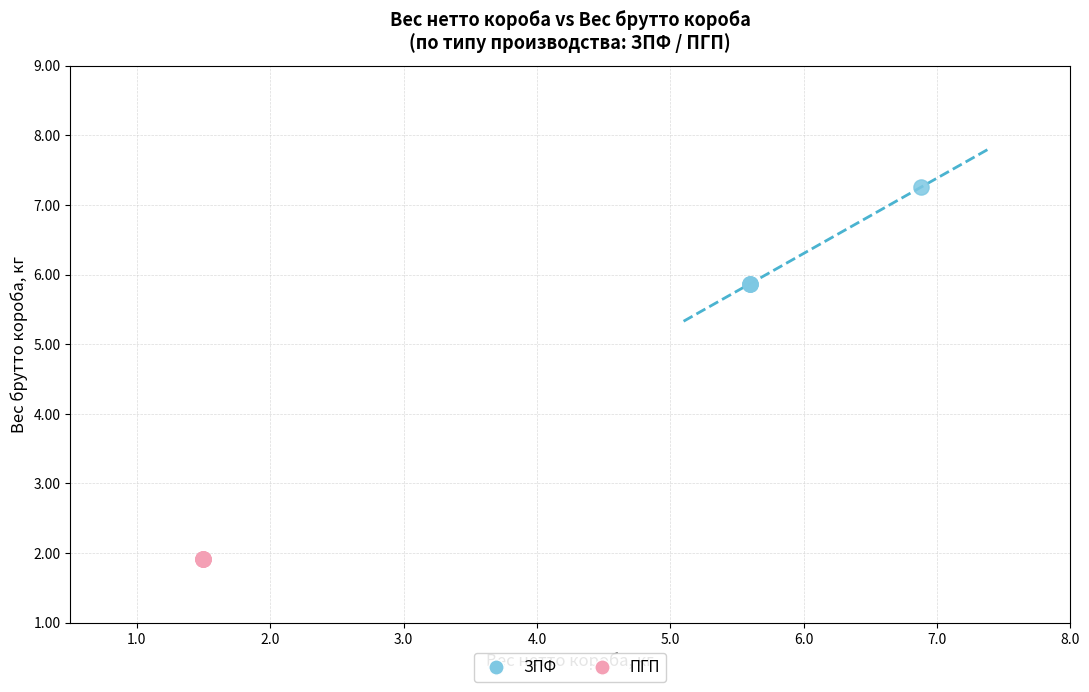

Which series reaches the maximum Y coordinate?

ЗПФ